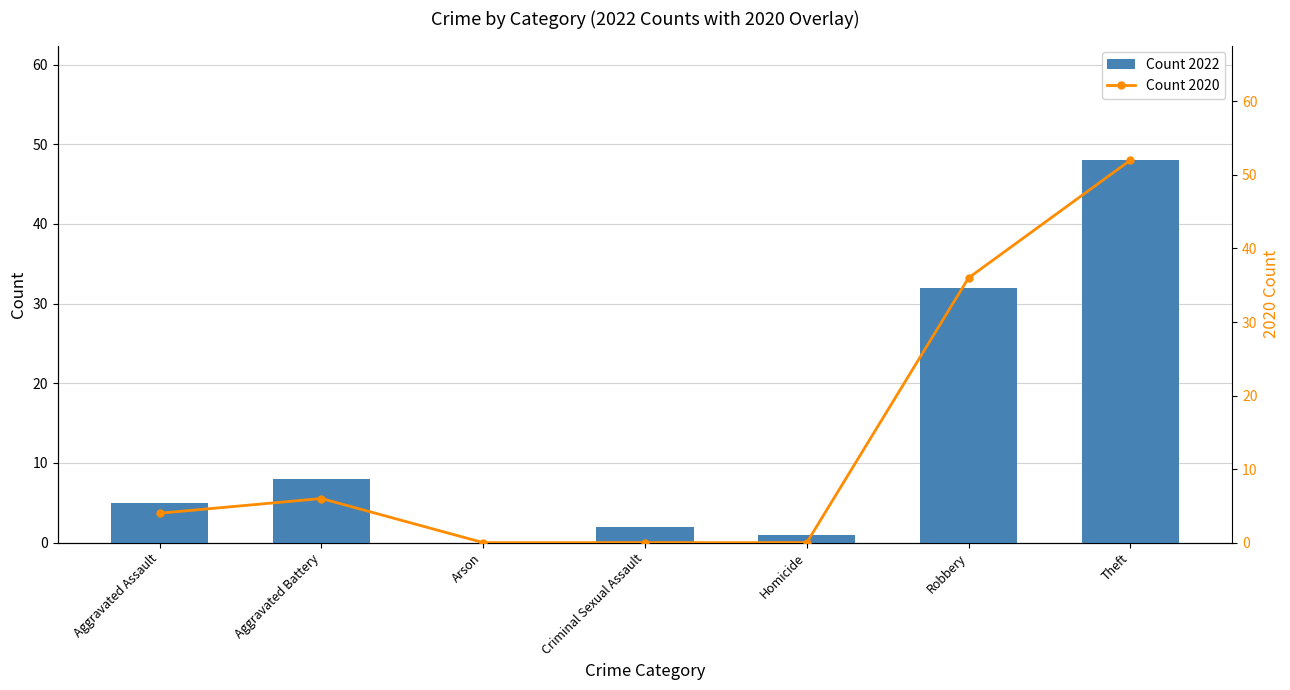

Reading right to left, transcribe all the data shown in this chart.

Count 2022: 48	32	1	2	0	8	5
Count 2020: 52	36	0	0	0	6	4